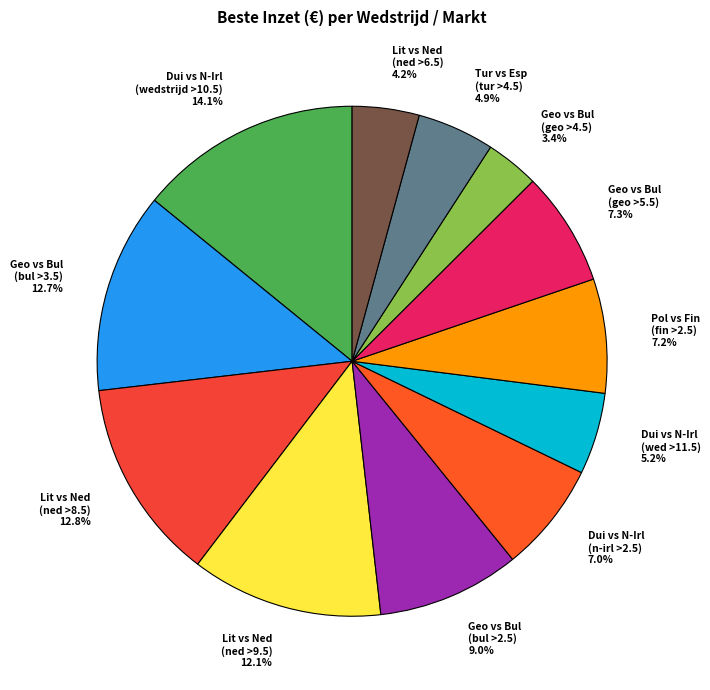

Which category has the smallest portion of the pie?

Georgië vs Bulgarije (georgië >4.5)